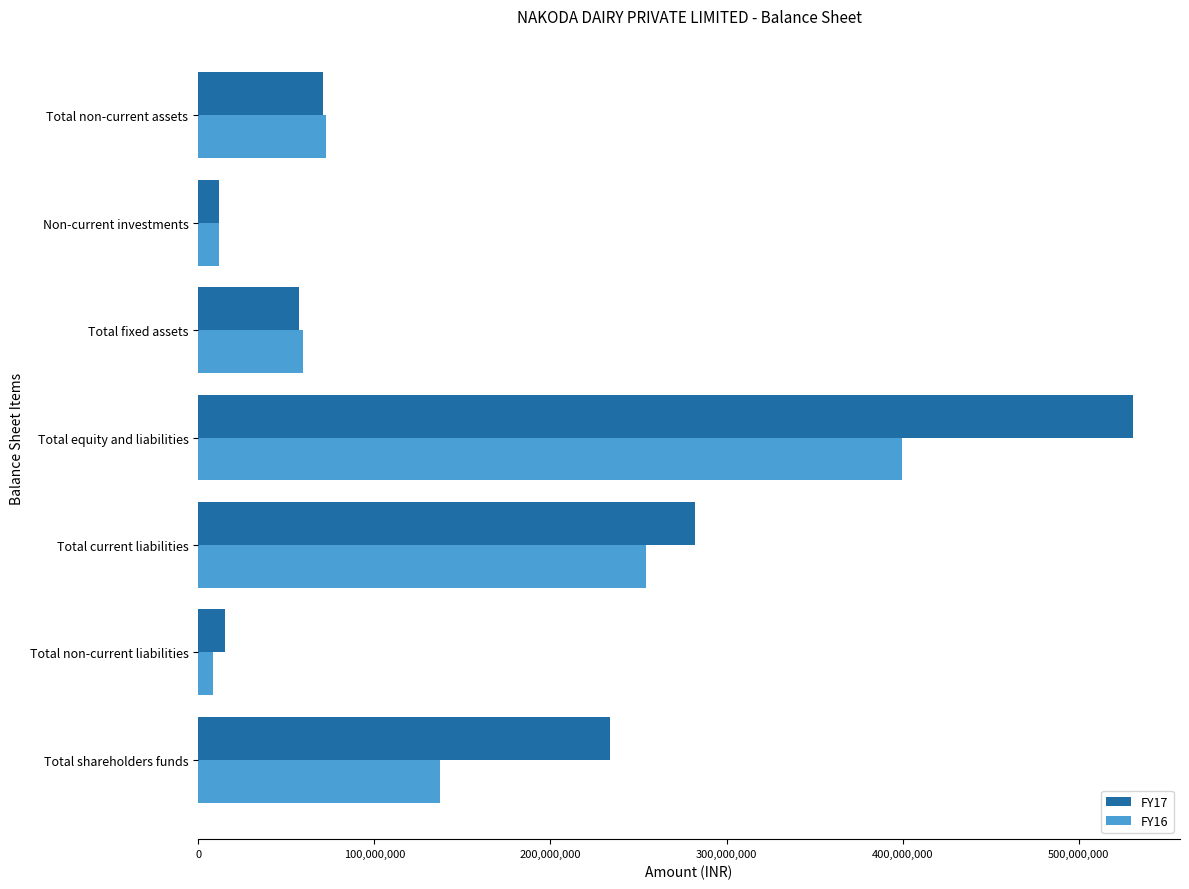

What is the sum of the FY17 values at Non-current investments and Total current liabilities?

294095278